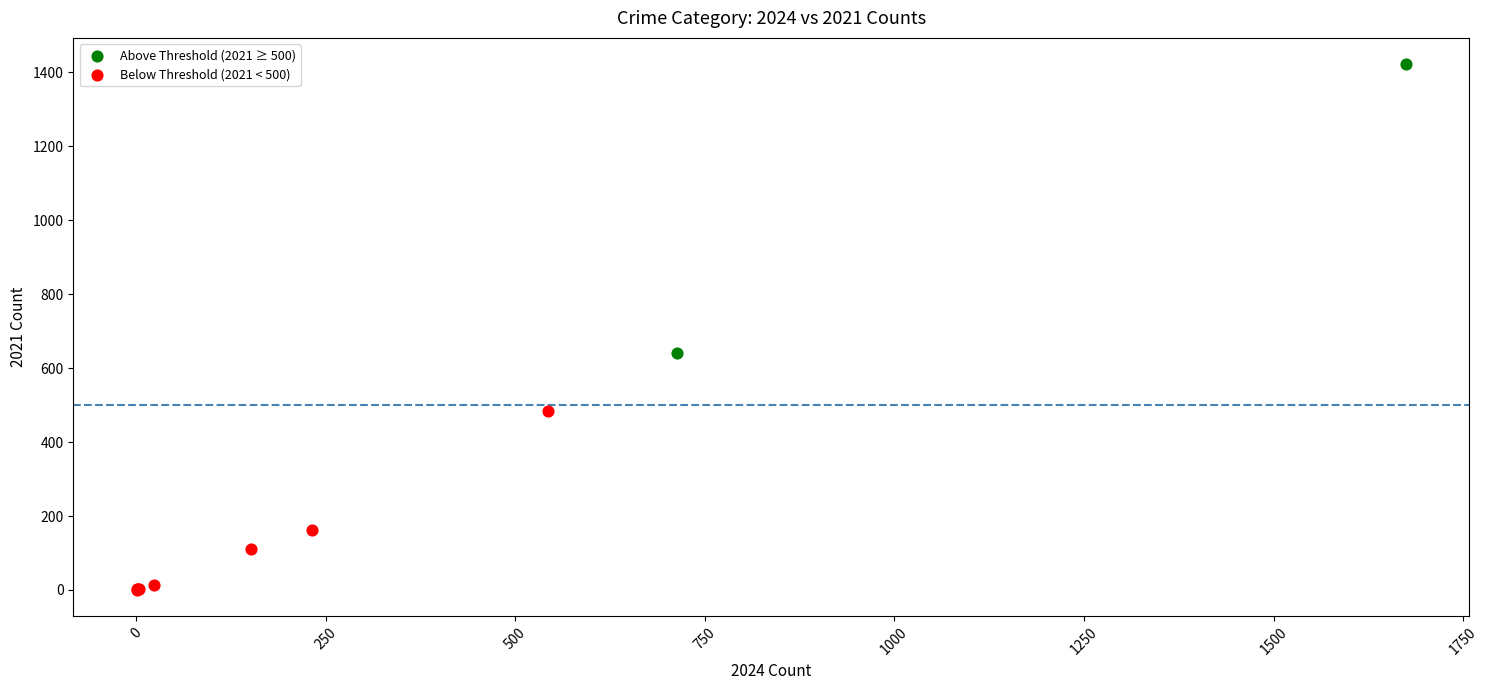

Which series has the largest Y range (max minus min)?

Above Threshold (2021 ≥ 500)